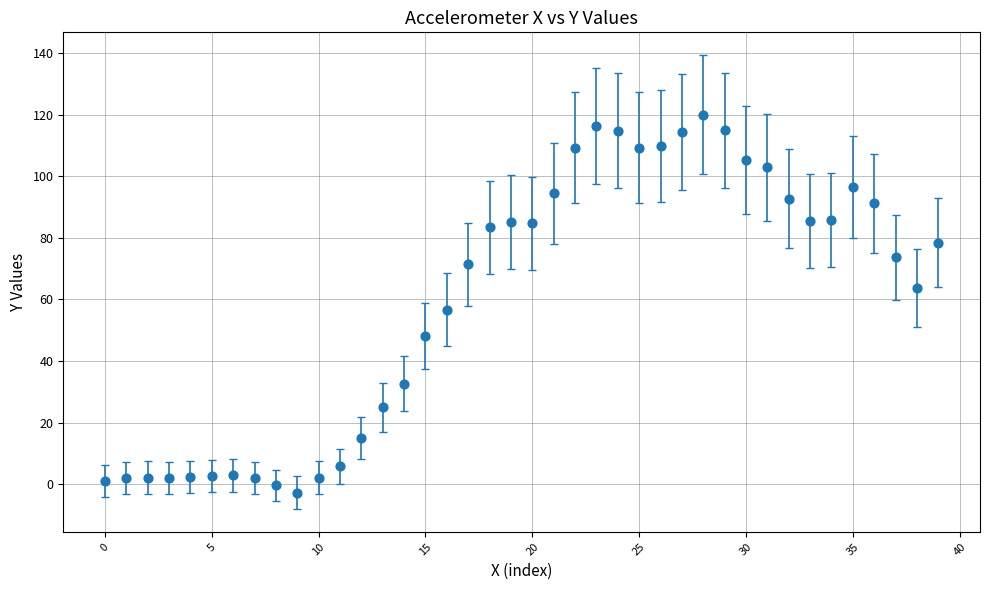

Count the number of points in this scatter plot.

40